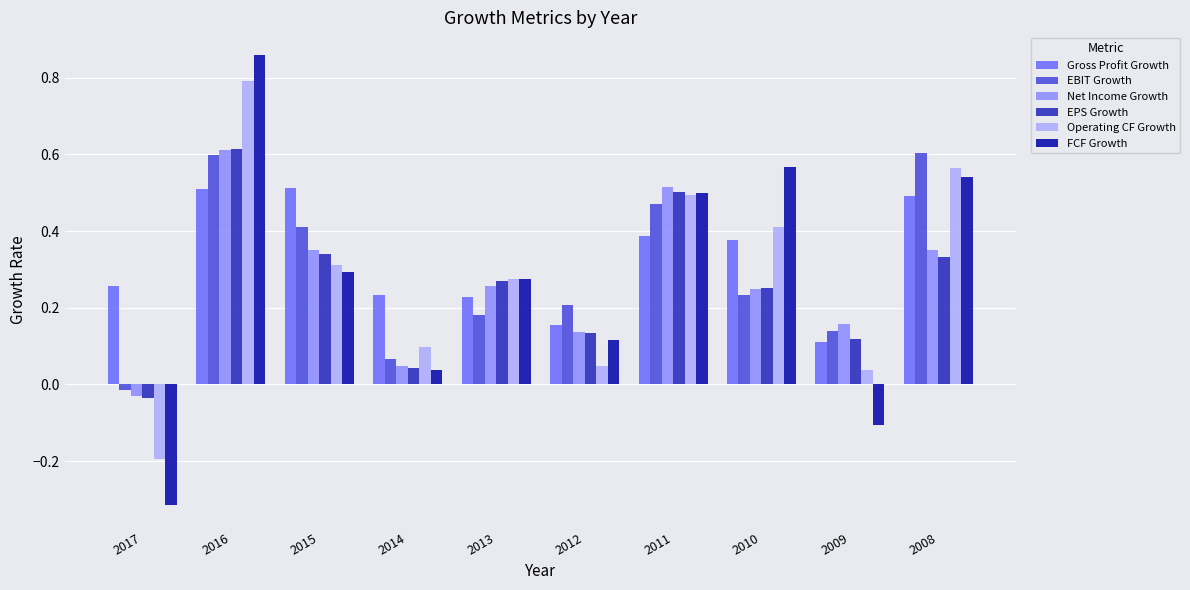

Which category has the highest value across all series?

2016